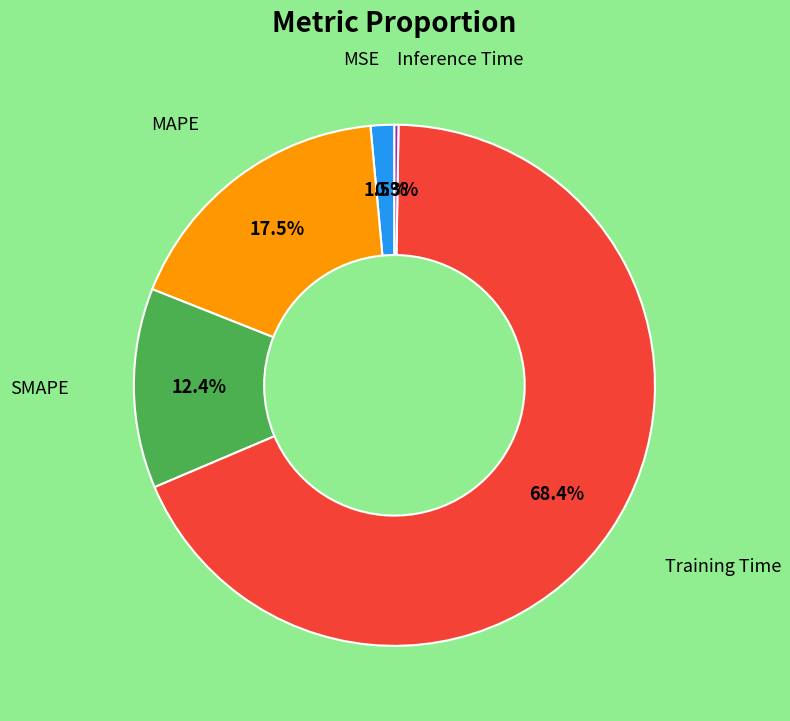

Does any single category account for the majority?

Yes